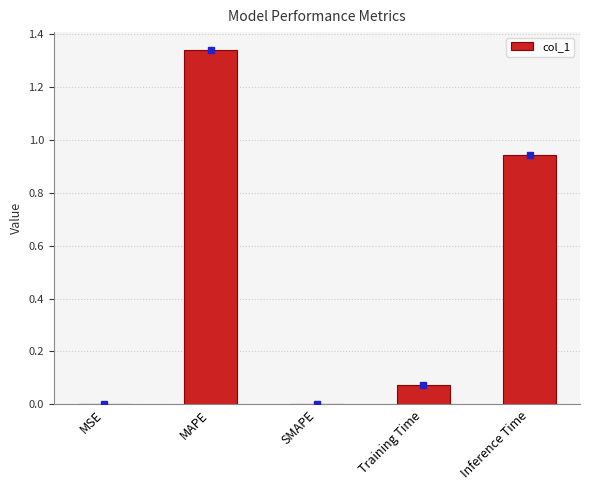

Between SMAPE and Training Time, which is larger?

Training Time